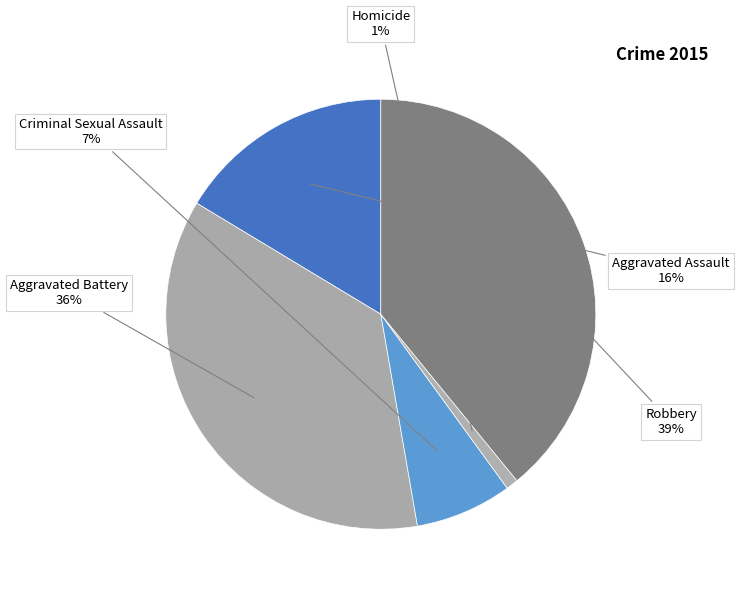

To the nearest percent, what is the difference between the largest and smallest slice percentages?

38%